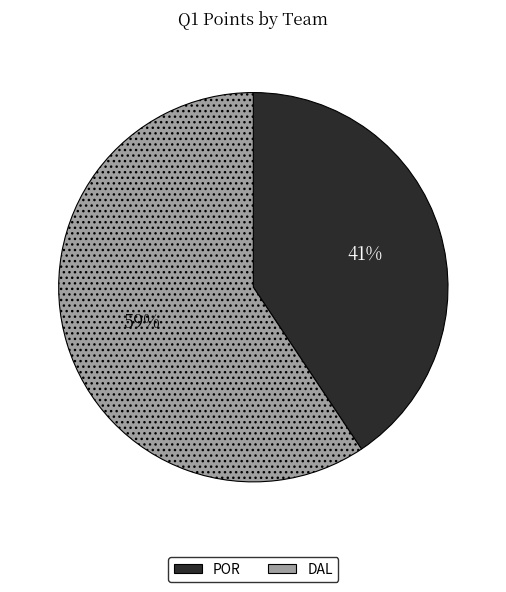

How many slices are in this pie chart?

2